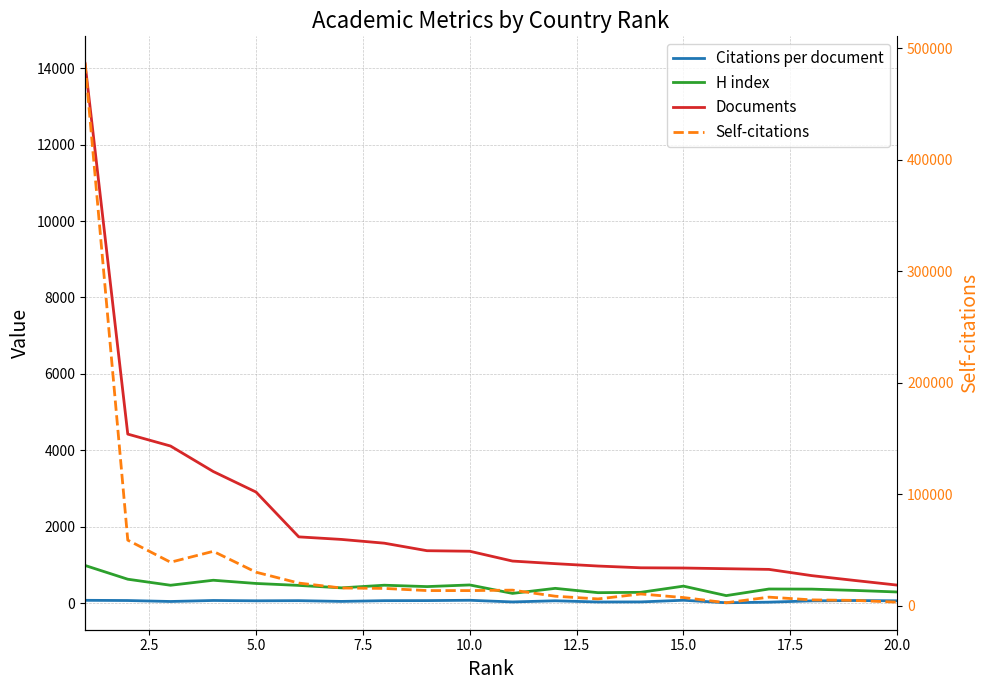

How many lines are shown in the chart?

4